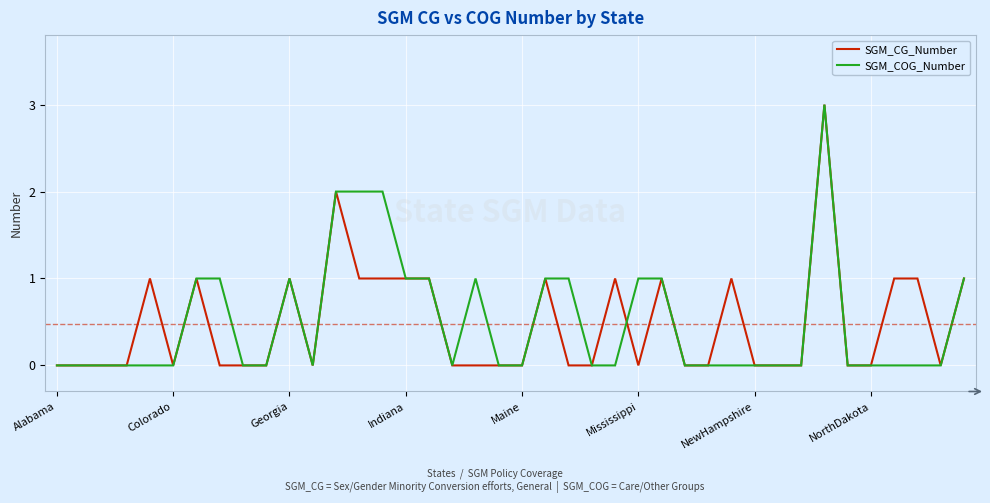

Does the chart have visible grid lines?

Yes